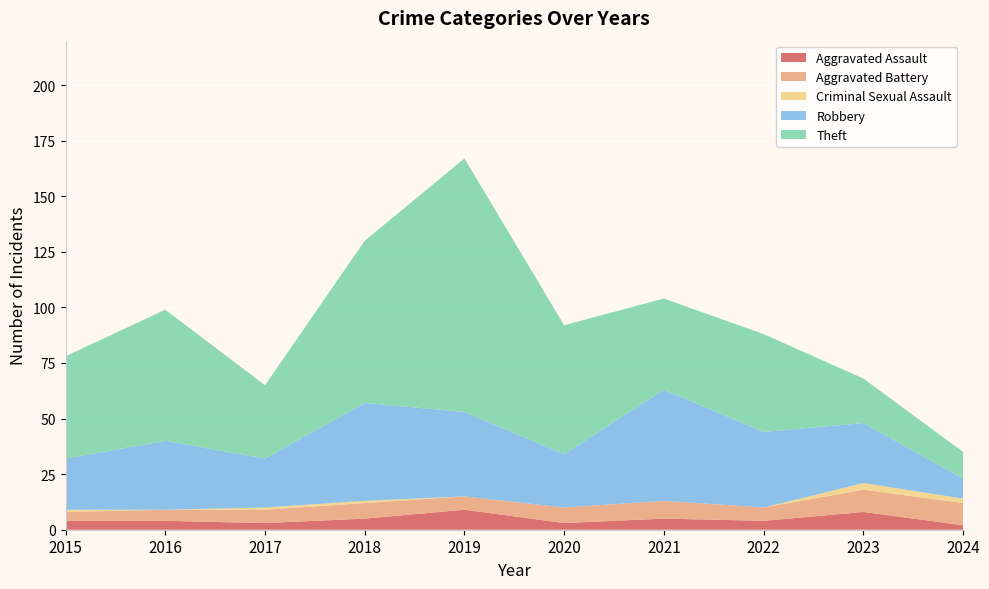

Reading left to right, transcribe all the data shown in this chart.

Aggravated Assault: 4	4	3	5	9	3	5	4	8	2
Aggravated Battery: 4	5	6	7	6	7	8	6	10	10
Criminal Sexual Assault: 1	0	1	1	0	0	0	0	3	2
Robbery: 23	31	22	44	38	24	50	34	27	9
Theft: 46	59	33	73	114	58	41	44	20	12